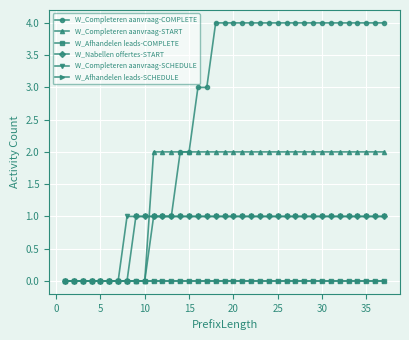

Does the chart have visible grid lines?

Yes